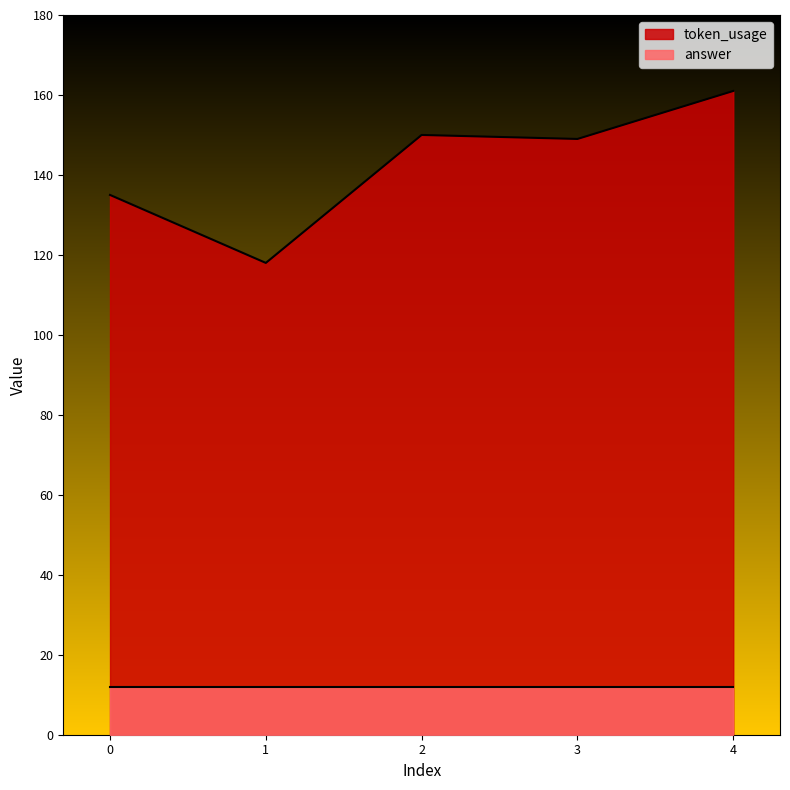

List the labels in order of value, largest first.

4, 2, 3, 0, 1